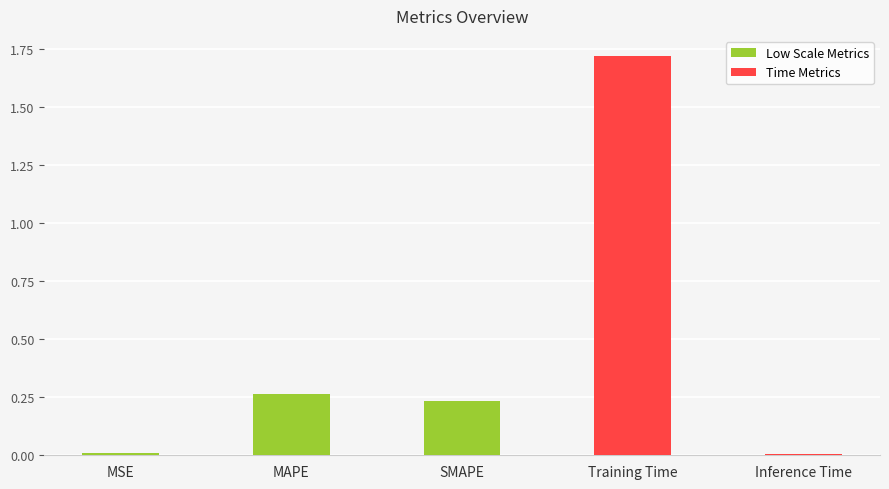

The value at Training Time is 1.1. True or false?

False